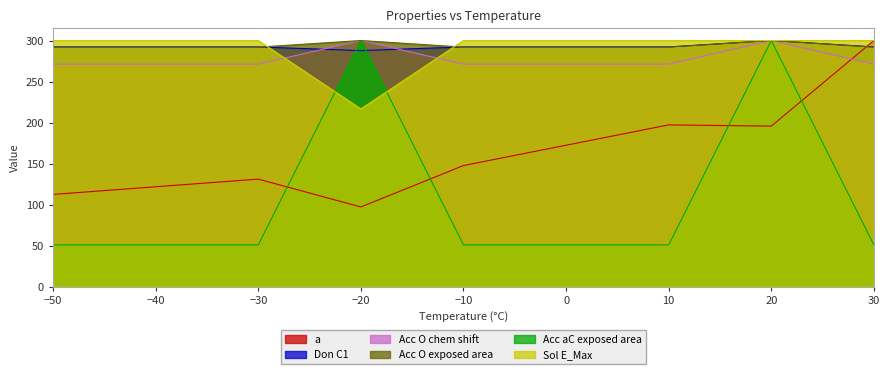

What is the total value across all series at −30?

1337.1